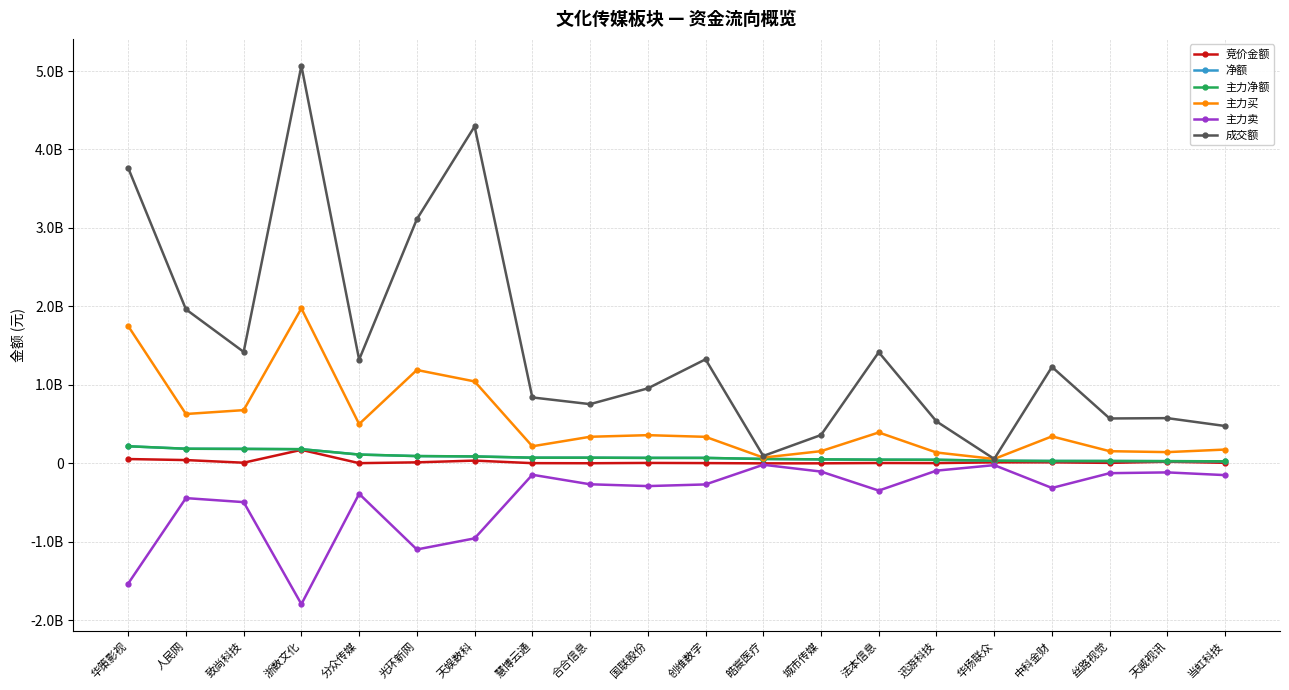

At which category is the sum across all series the highest?

浙数文化